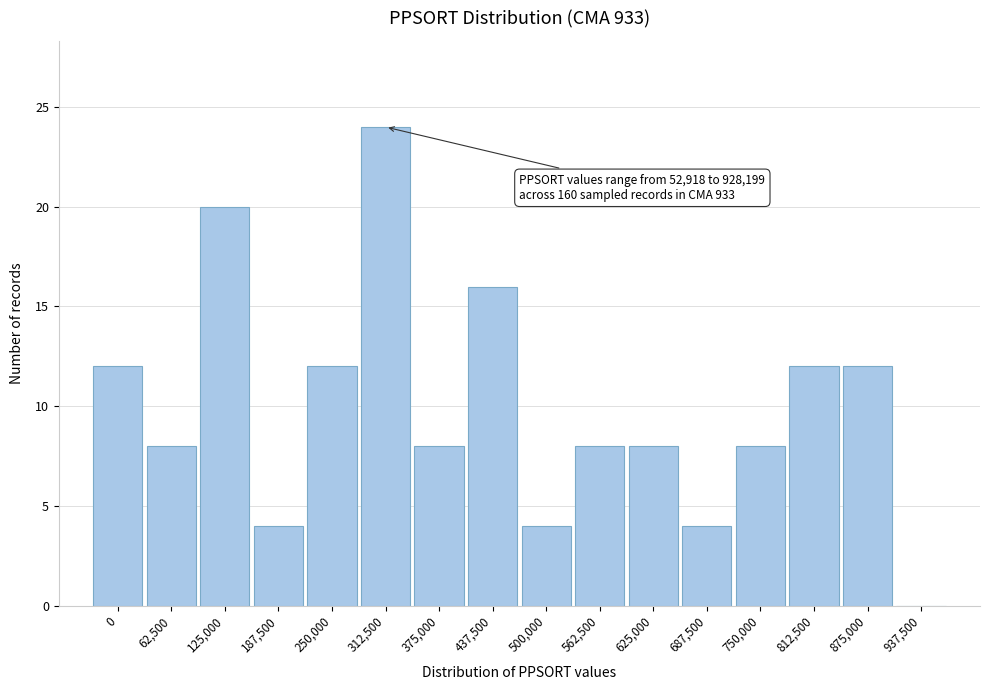

Reading left to right, extract all data points from this chart.

0=12	62,500=8	125,000=20	187,500=4	250,000=12	312,500=24	375,000=8	437,500=16	500,000=4	562,500=8	625,000=8	687,500=4	750,000=8	812,500=12	875,000=12	937,500=0